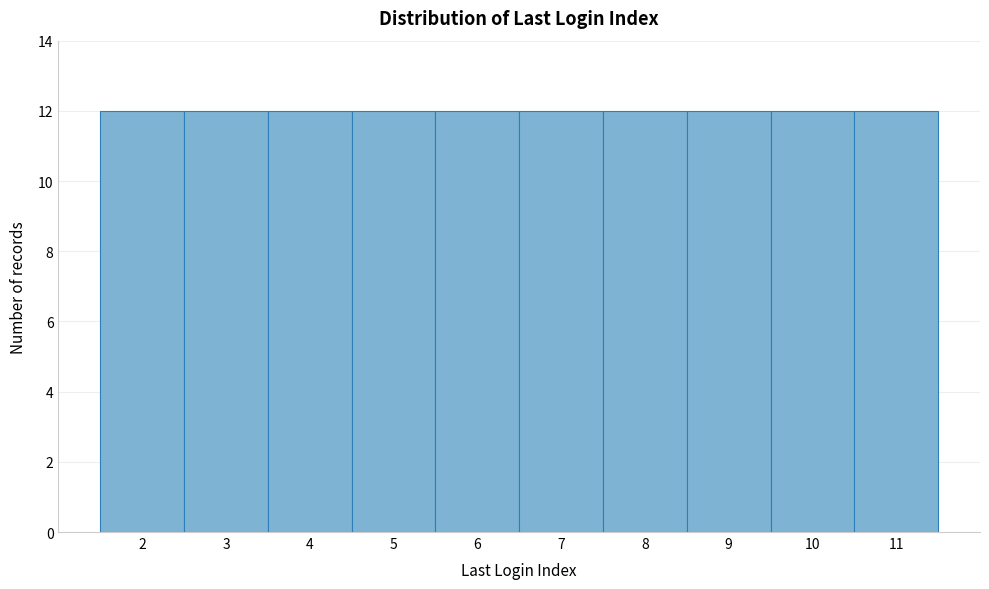

Reading left to right, list every bar in this chart as the range it spans on the x-axis followed by its height. The values are not printed on the chart, so give them approximately, as read against the axis.

1.5 to 2.5: 12
2.5 to 3.5: 12
3.5 to 4.5: 12
4.5 to 5.5: 12
5.5 to 6.5: 12
6.5 to 7.5: 12
7.5 to 8.5: 12
8.5 to 9.5: 12
9.5 to 10.5: 12
10.5 to 11.5: 12